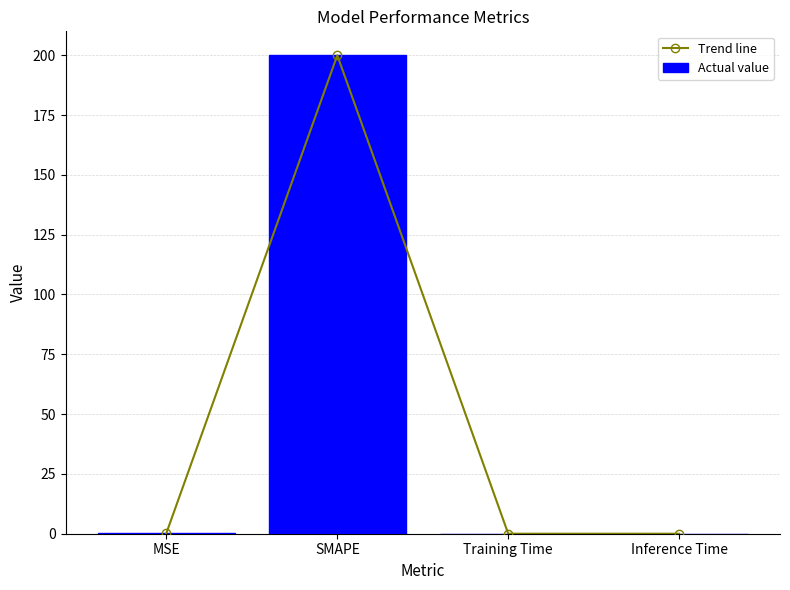

Reading right to left, extract all data points from this chart.

Trend line: Inference Time=0.0	Training Time=0.0	SMAPE=200.0	MSE=0.2
Actual value: Inference Time=0.0	Training Time=0.0	SMAPE=200.0	MSE=0.2